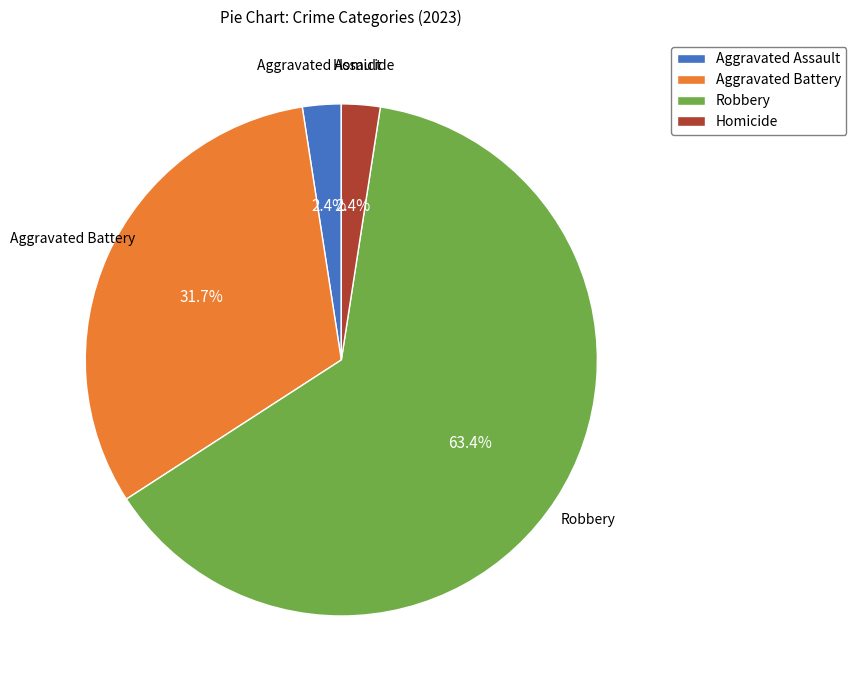

To the nearest percent, what is the difference between the largest and smallest slice percentages?

61%